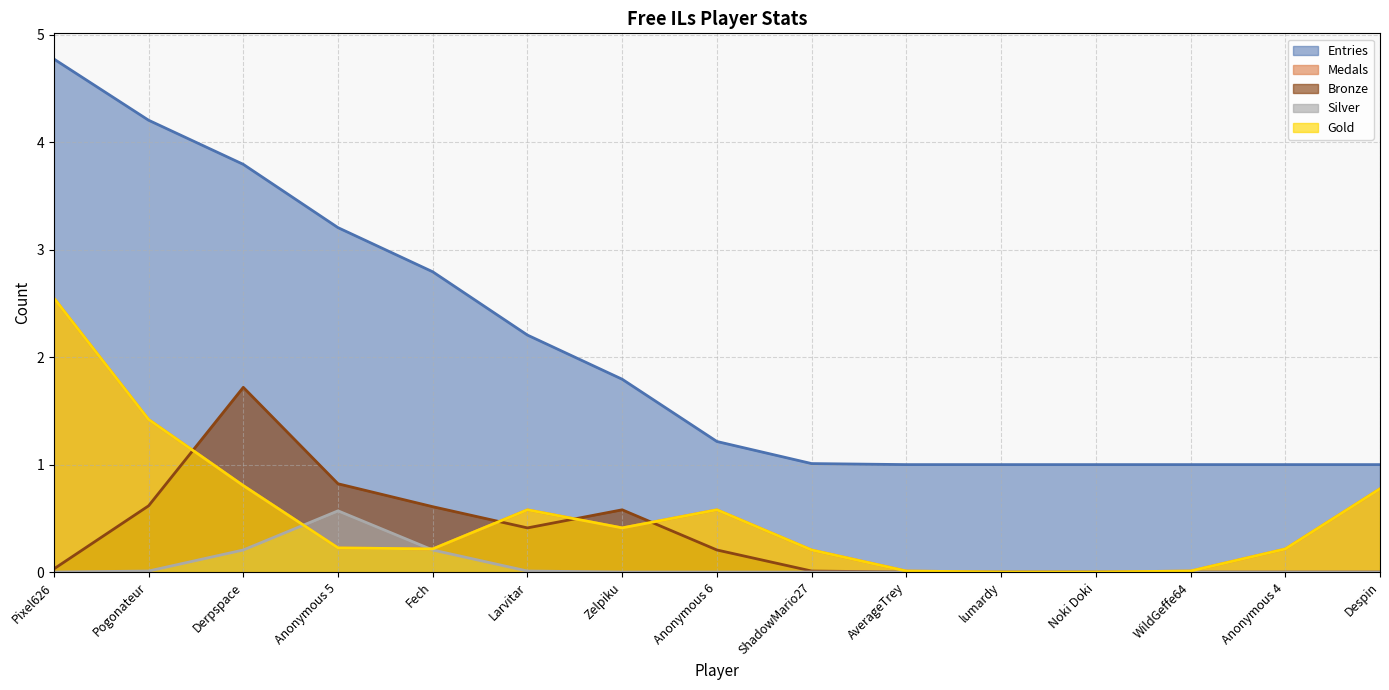

Does the chart display data point markers on the line(s)?

No